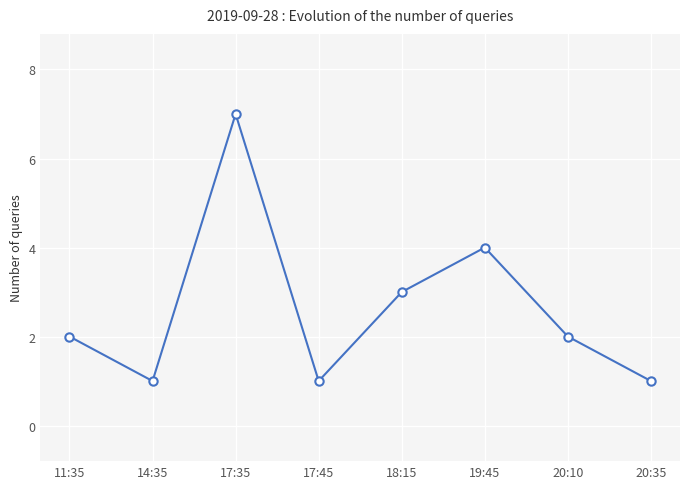

What is the label of the 6th point from the right?

17:35